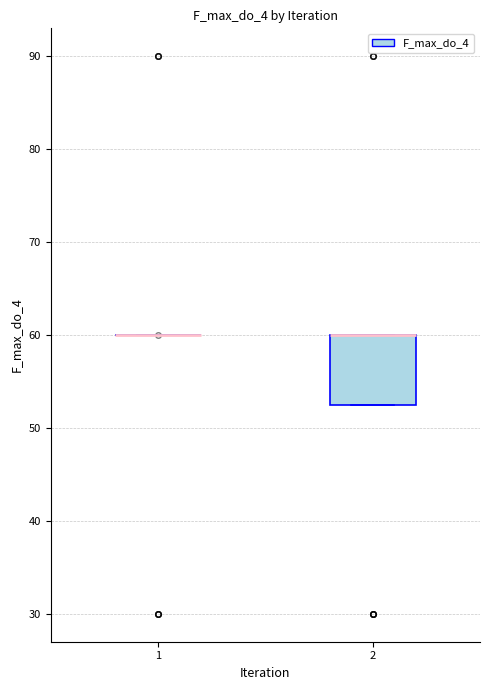

Reading left to right, transcribe this box plot: for each box, give where its median line is, the range the box spans, and where its two whiskers end, as read against the y-axis. The values are not printed on the chart, so give them approximately, as read against the axis.

1: box collapsed to a line at 60, whiskers 60 to 60
2: median 60 (drawn on the box's upper edge), box 53 to 60, whiskers 53 to 60